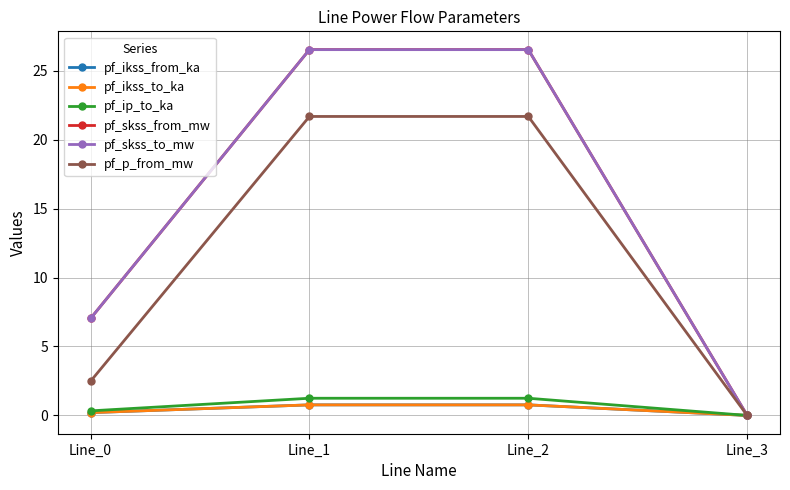

Reading left to right, transcribe all the data shown in this chart.

pf_ikss_from_ka: Line_0=0.2	Line_1=0.8	Line_2=0.8	Line_3=0.0
pf_ikss_to_ka: Line_0=0.2	Line_1=0.8	Line_2=0.8	Line_3=0.0
pf_ip_to_ka: Line_0=0.3	Line_1=1.2	Line_2=1.2	Line_3=0.0
pf_skss_from_mw: Line_0=7.0	Line_1=26.5	Line_2=26.5	Line_3=0.0
pf_skss_to_mw: Line_0=7.0	Line_1=26.5	Line_2=26.5	Line_3=0.0
pf_p_from_mw: Line_0=2.5	Line_1=21.7	Line_2=21.7	Line_3=0.0